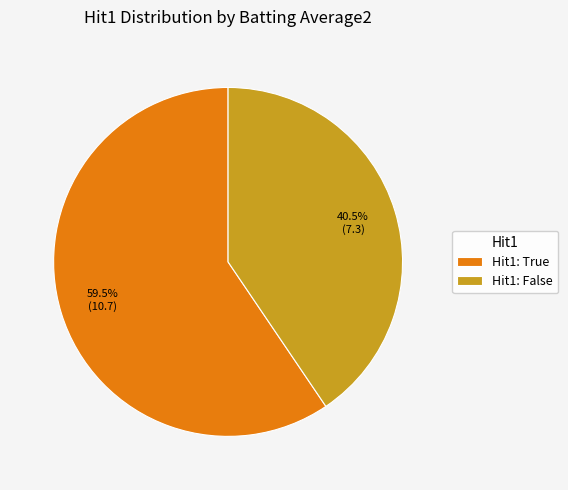

How many slices are in this pie chart?

2